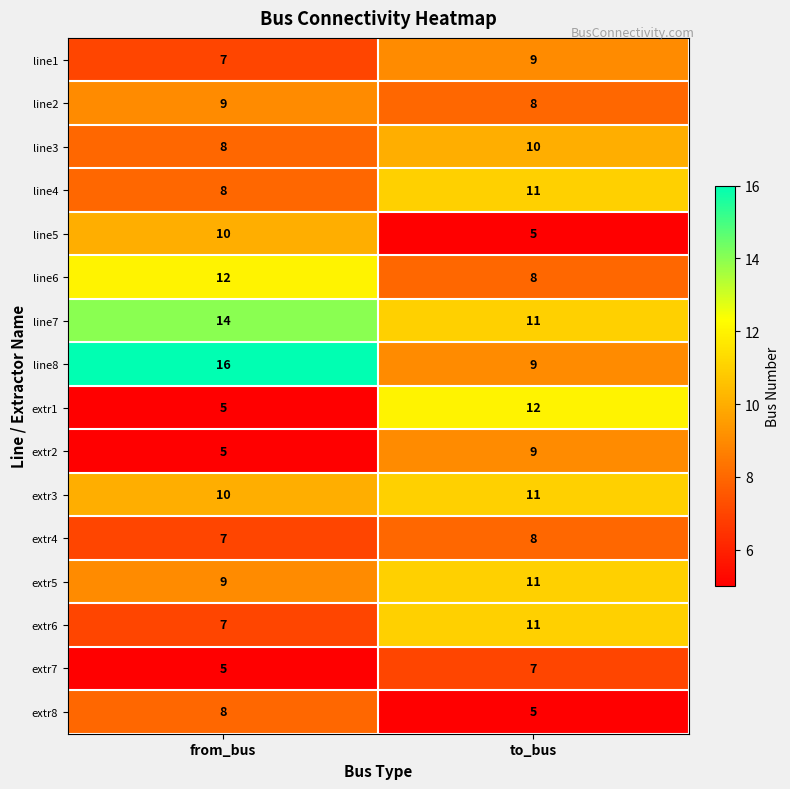

What is the difference between the line5 values at to_bus and from_bus?

5